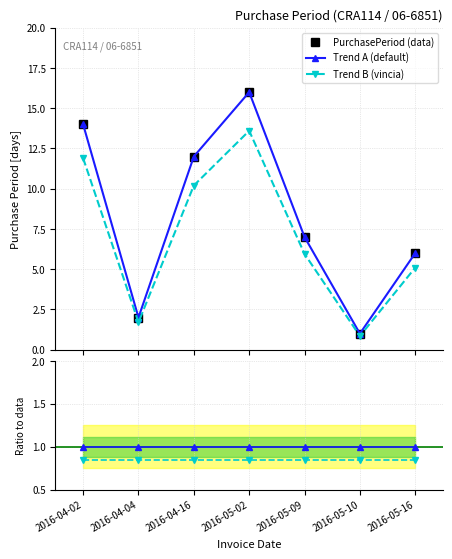

What is the approximate value of PurchasePeriod (data) at 2016-05-09?

7.0